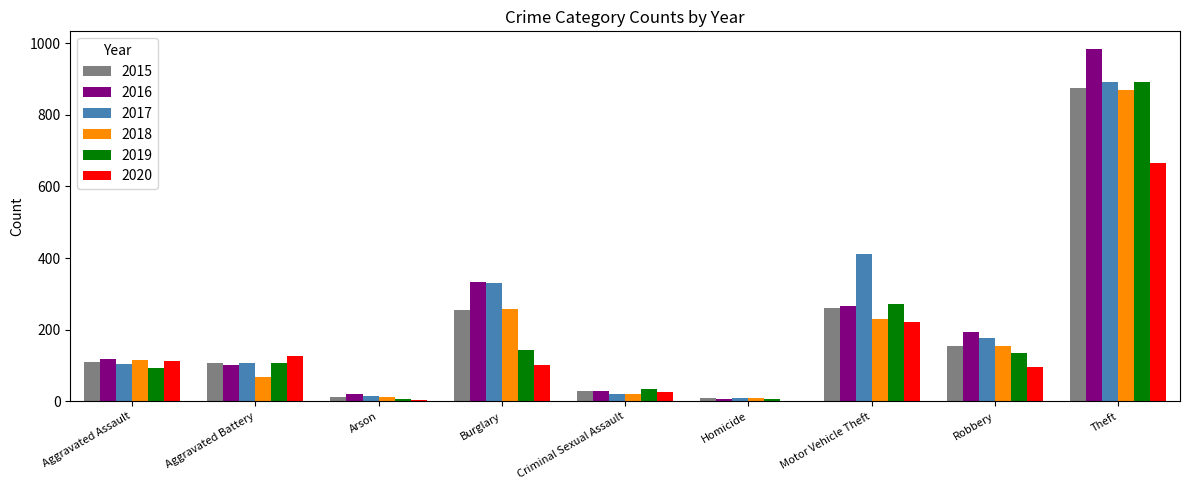

True or false: 2020 has a value of 321 at Motor Vehicle Theft.

False